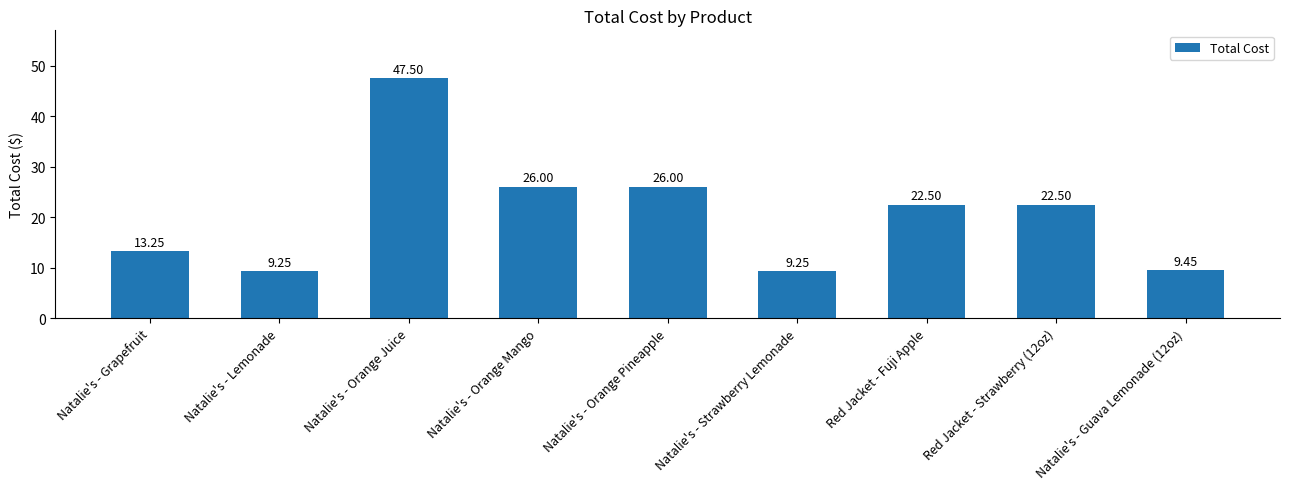

At which category does the chart reach its peak across all series?

Natalie's - Orange Juice